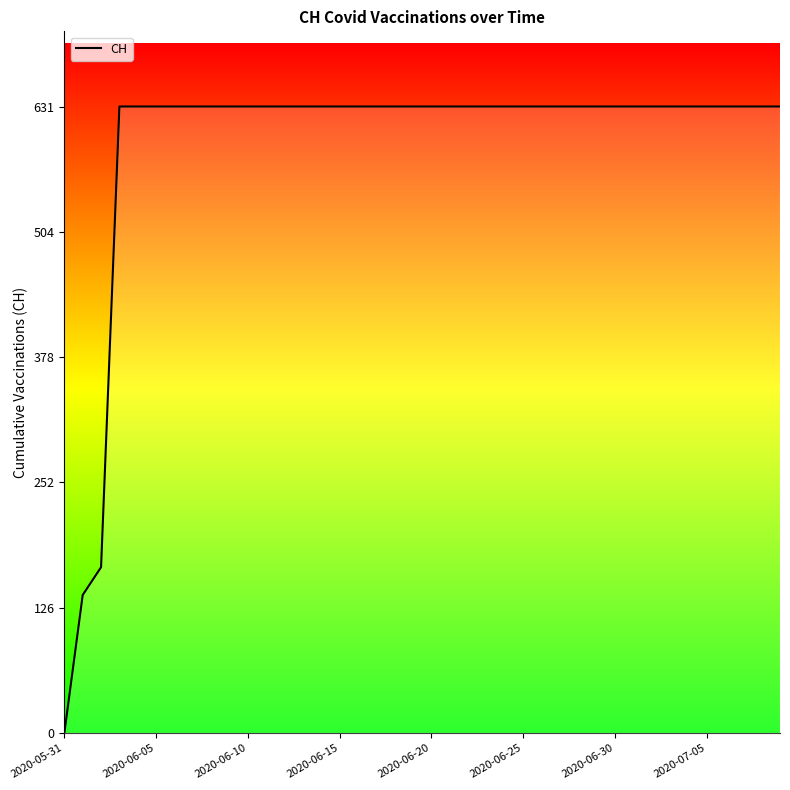

What is the difference between the maximum and minimum values?

631